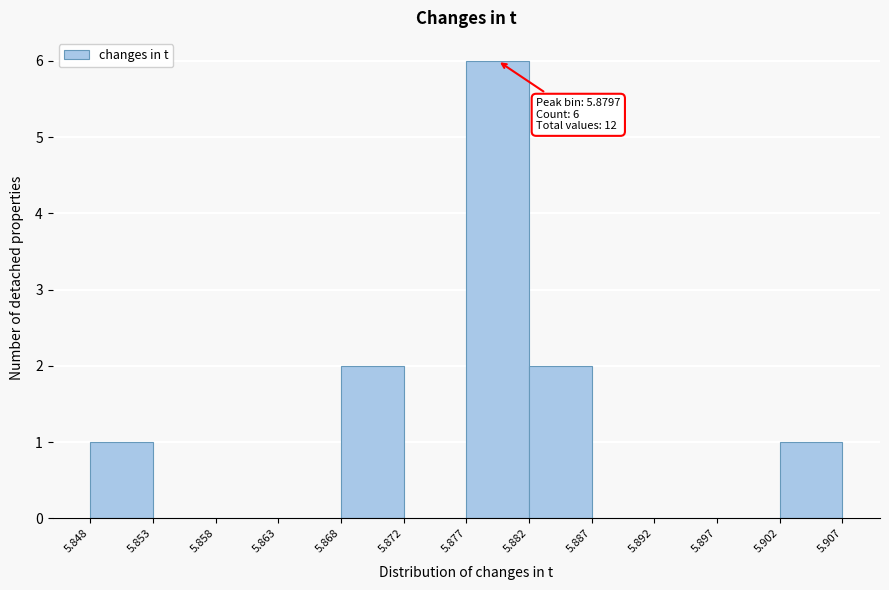

Over which range of the x-axis is the bar tallest?

5.877 to 5.882